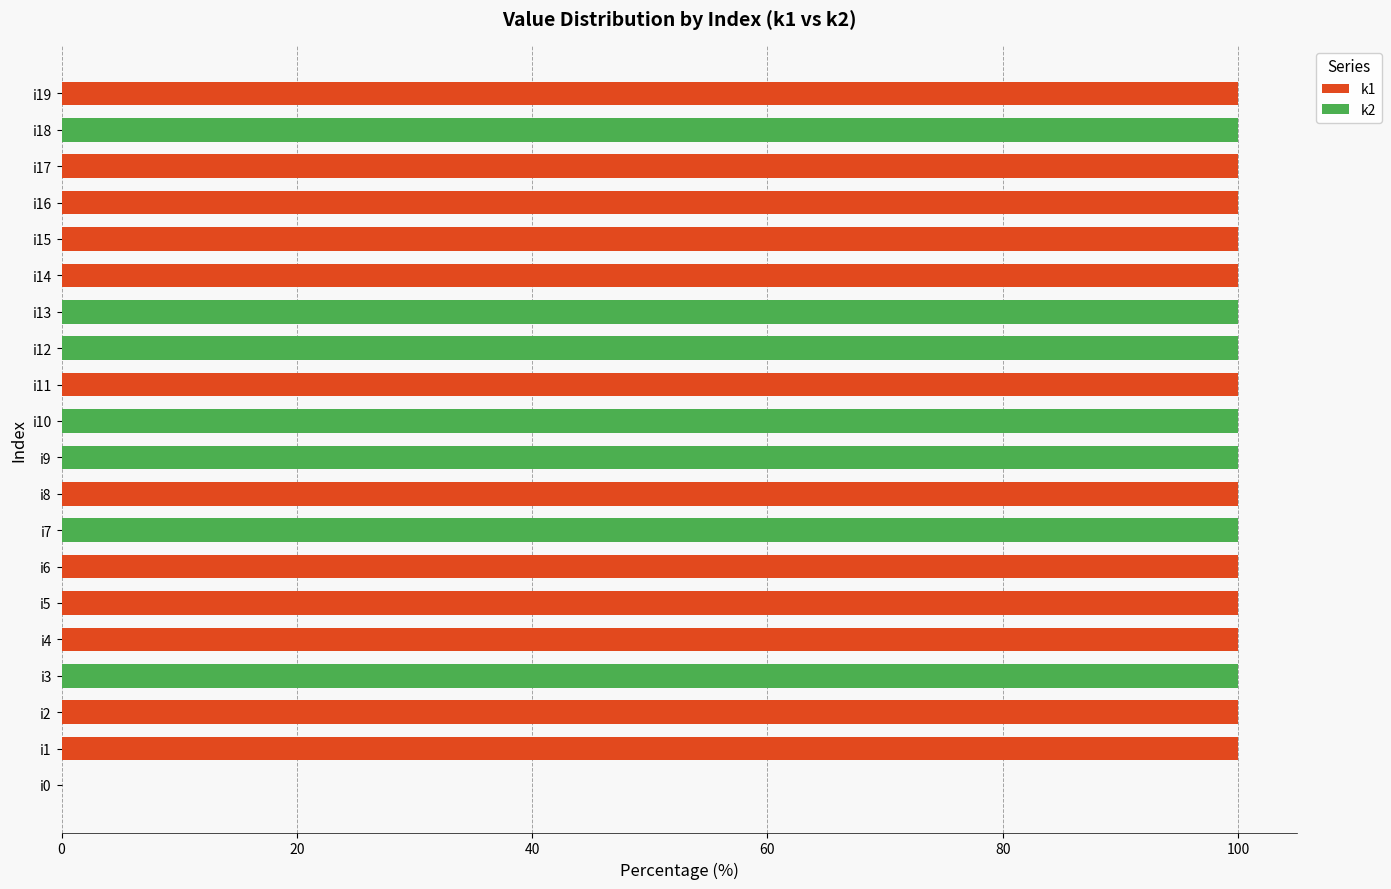

What is the total value across all series at i9?

100